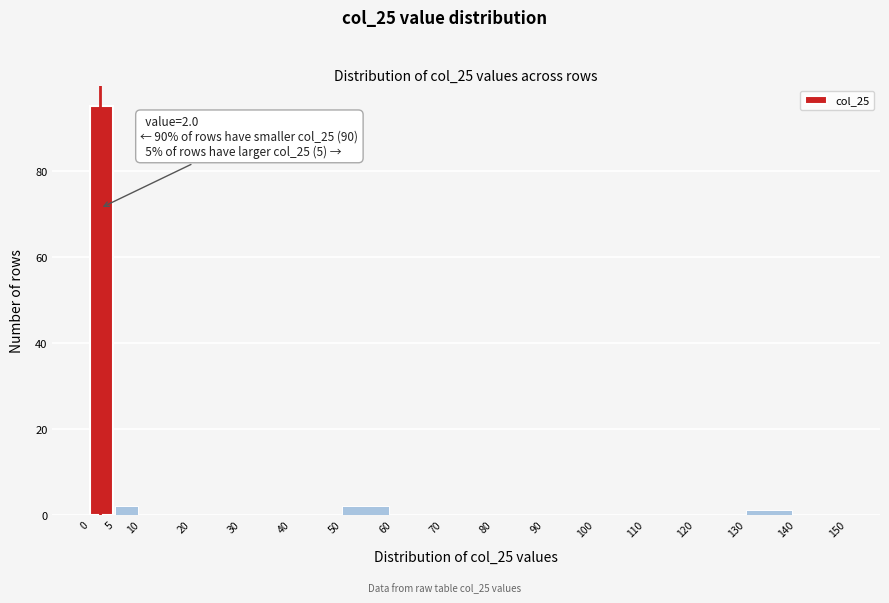

Which range on the x-axis has the tallest bar?

0 to 5